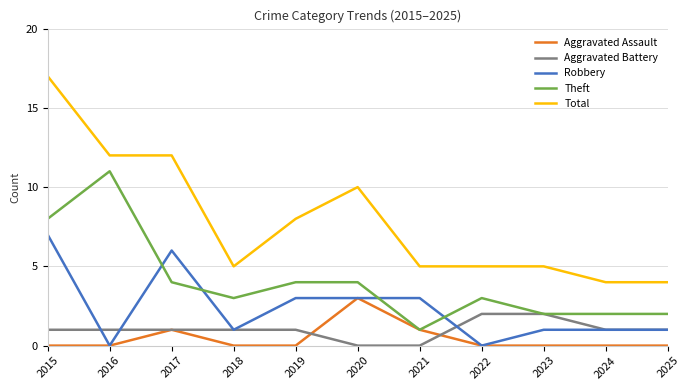

What is the sum of the Robbery values at 2018 and 2023?

2